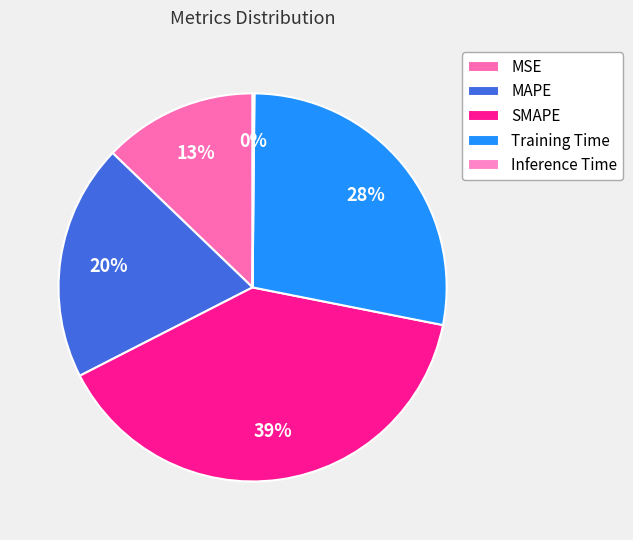

Does SMAPE represent more than half of the total?

No